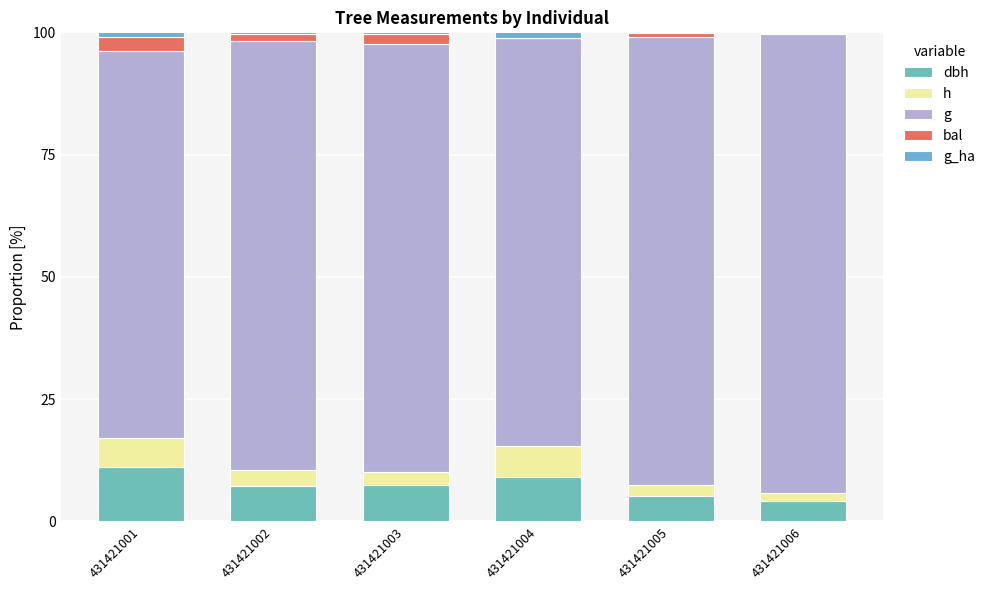

Where is h nearest to the value 3?

431421002